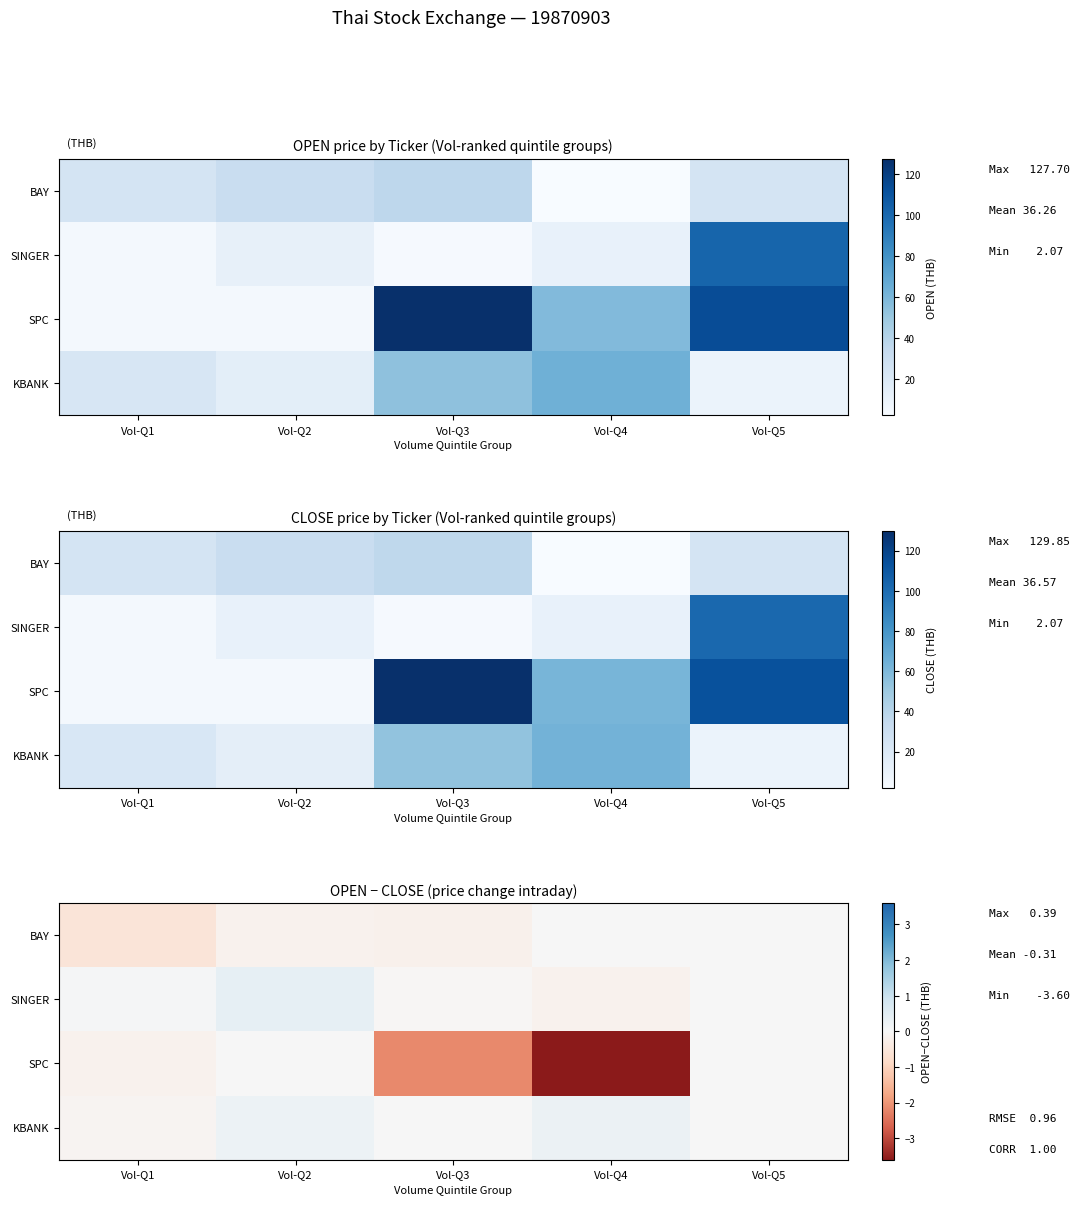

What is the maximum value for SINGER?

0.4